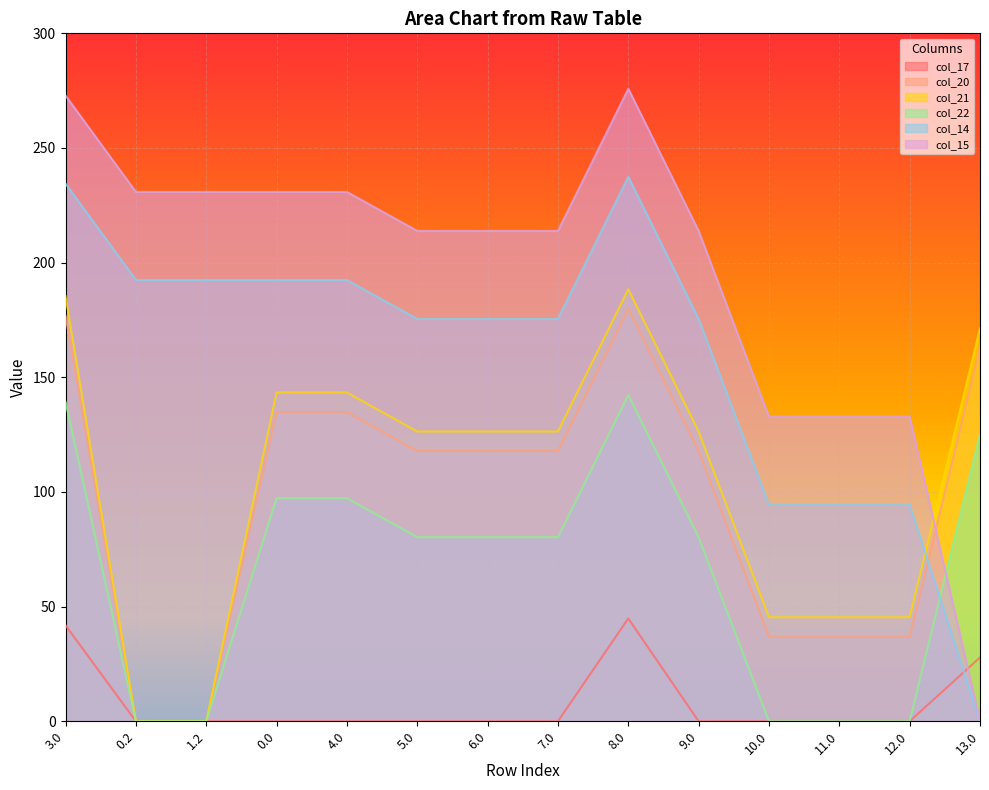

True or false: col_22 and col_17 cross at least once.

False